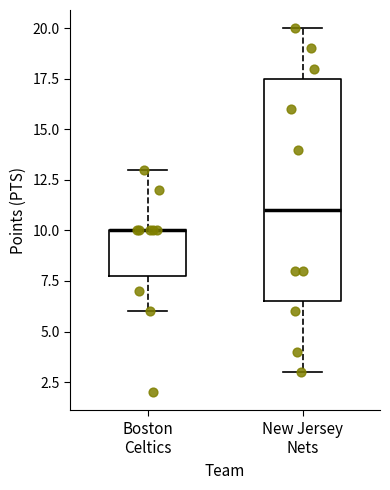

Reading left to right, transcribe this box plot: for each box, give where its median line is, the range the box spans, and where its two whiskers end, as read against the y-axis. The values are not printed on the chart, so give them approximately, as read against the axis.

Boston Celtics: median 10.0 (drawn on the box's upper edge), box 8.0 to 10.0, whiskers 6.0 to 13.0
New Jersey Nets: median 11.0, box 6.5 to 17.5, whiskers 3.0 to 20.0